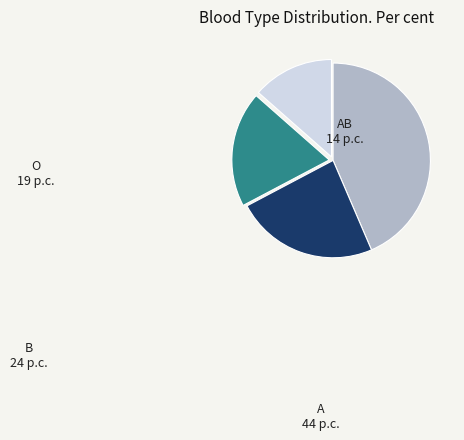

How many segments does this pie chart have?

4